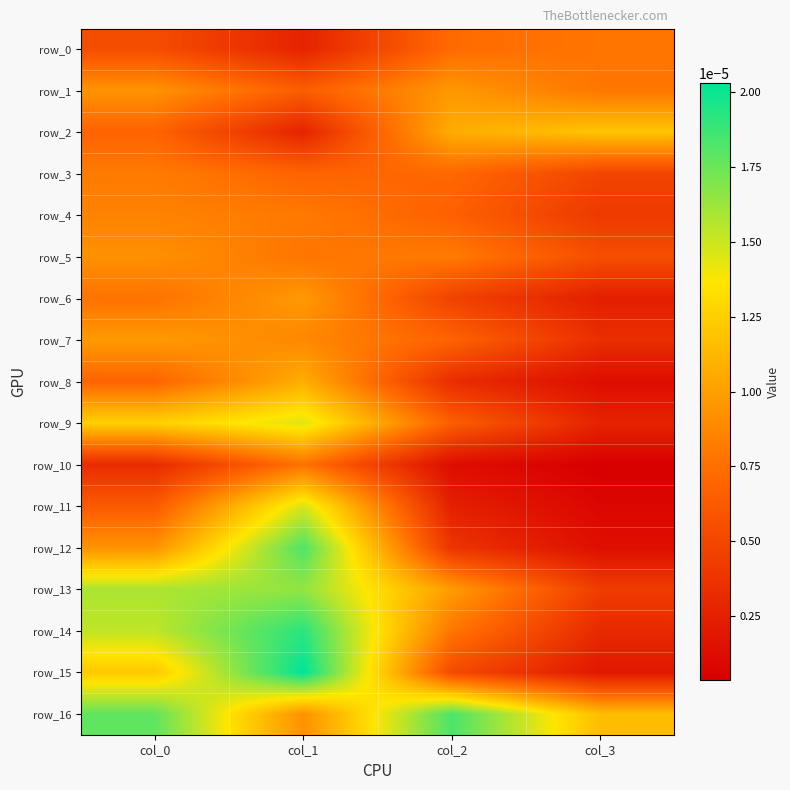

Which has a higher value, col_2 or col_1?

col_2